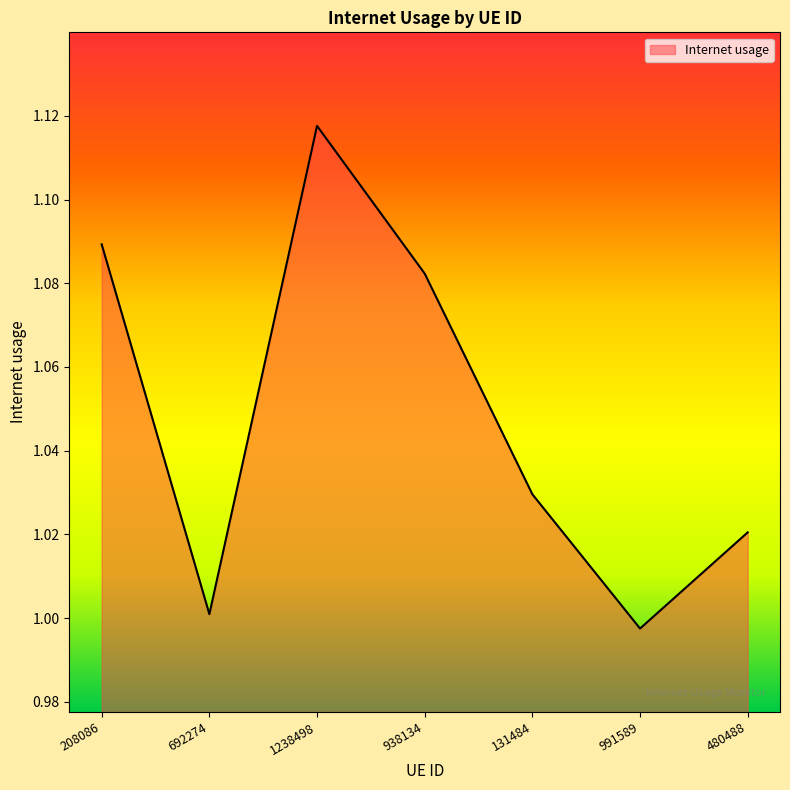

Rank the categories by value from lowest to highest.

991589, 692274, 480488, 131484, 938134, 208086, 1238498